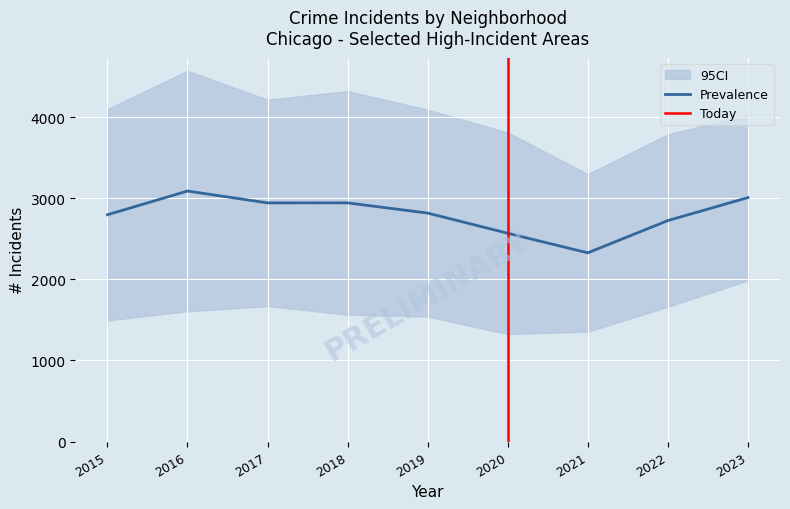

What is the minimum value for Prevalence?

2327.2